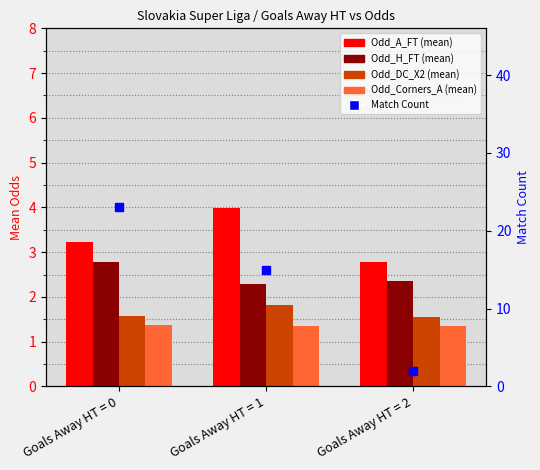

Which series reaches the minimum Y coordinate?

Odd_Corners_A